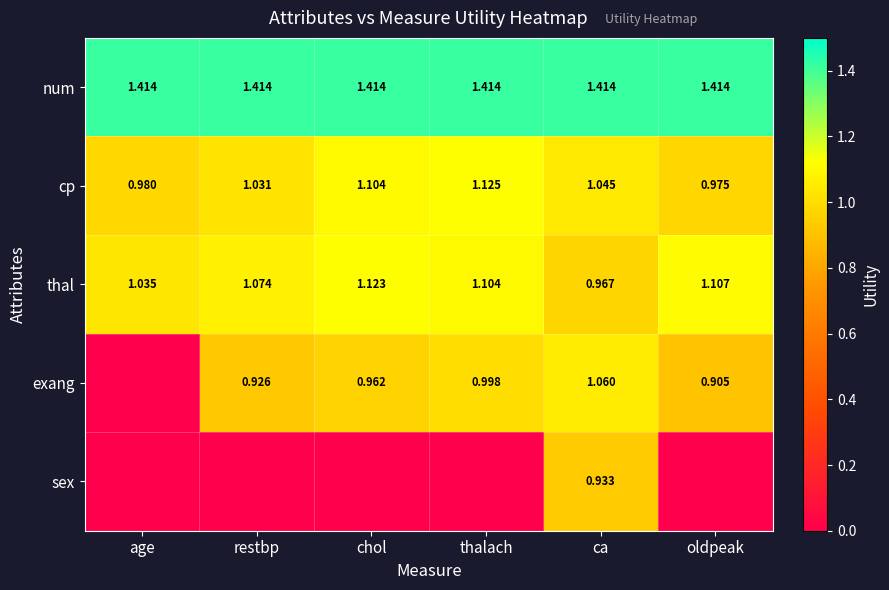

Rank the series at ca from lowest to highest value.

sex, thal, cp, exang, num